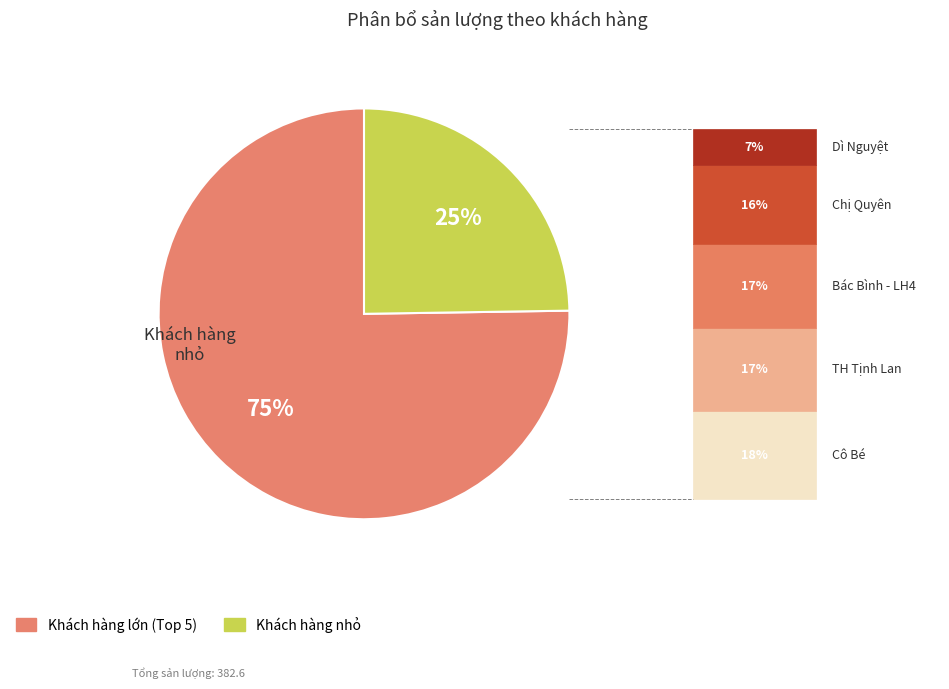

Is there any slice that represents more than half of the pie?

Yes